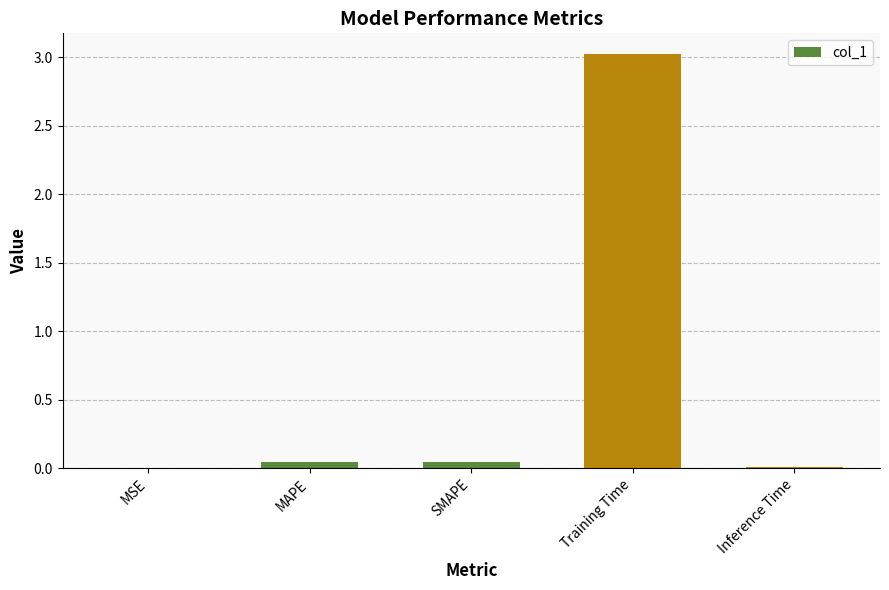

Count the number of categories in the chart.

5